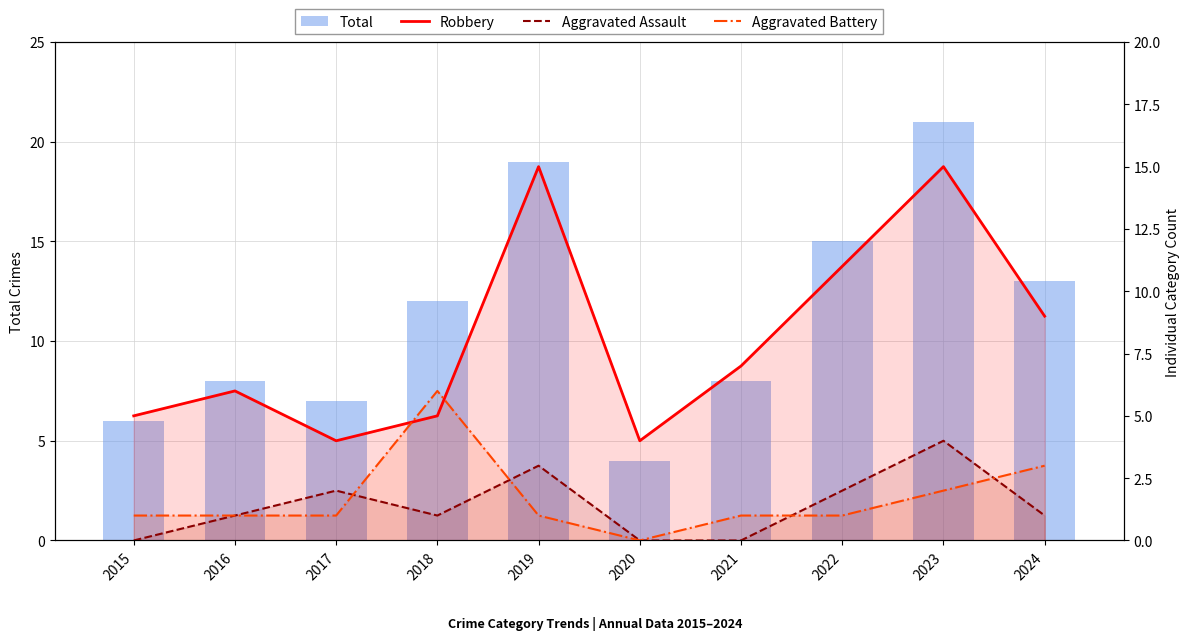

Between 2019 and 2022, which is larger?

2019